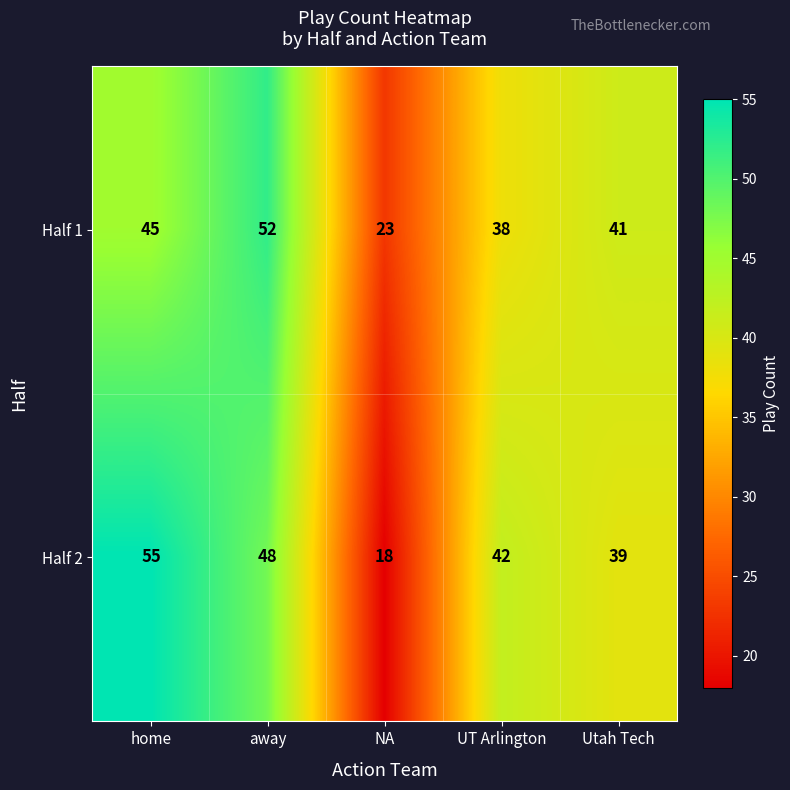

What is the minimum value shown in the chart?

18